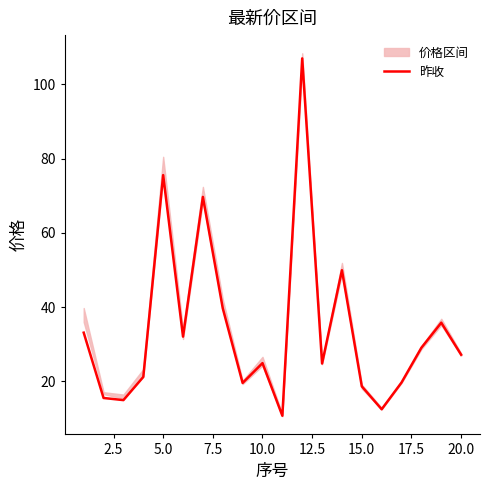

How many interior local peaks (higher than both neighbors) does the data have?

6